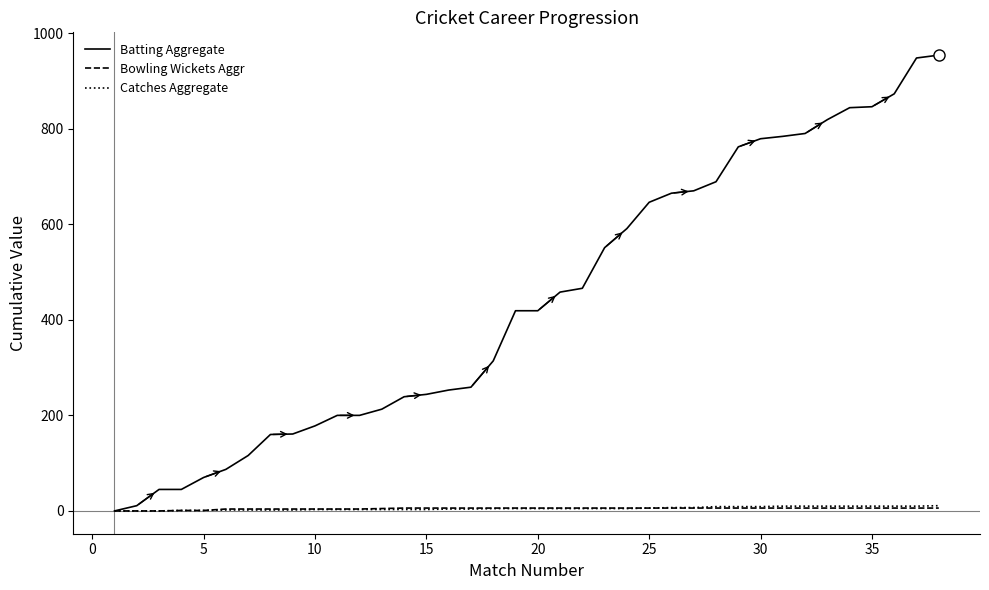

Which series has the largest range (max minus min)?

Batting Aggregate